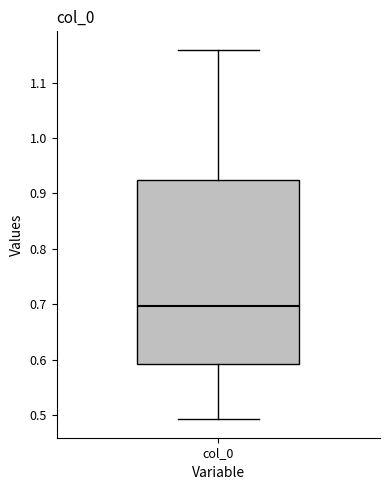

Read this box plot against the y-axis: the position of the median line, the range covered by the box, and the ends of both whiskers. The values are not printed on the chart, so give them approximately, as read against the axis.

median 0.70, box 0.59 to 0.92, whiskers 0.49 to 1.16